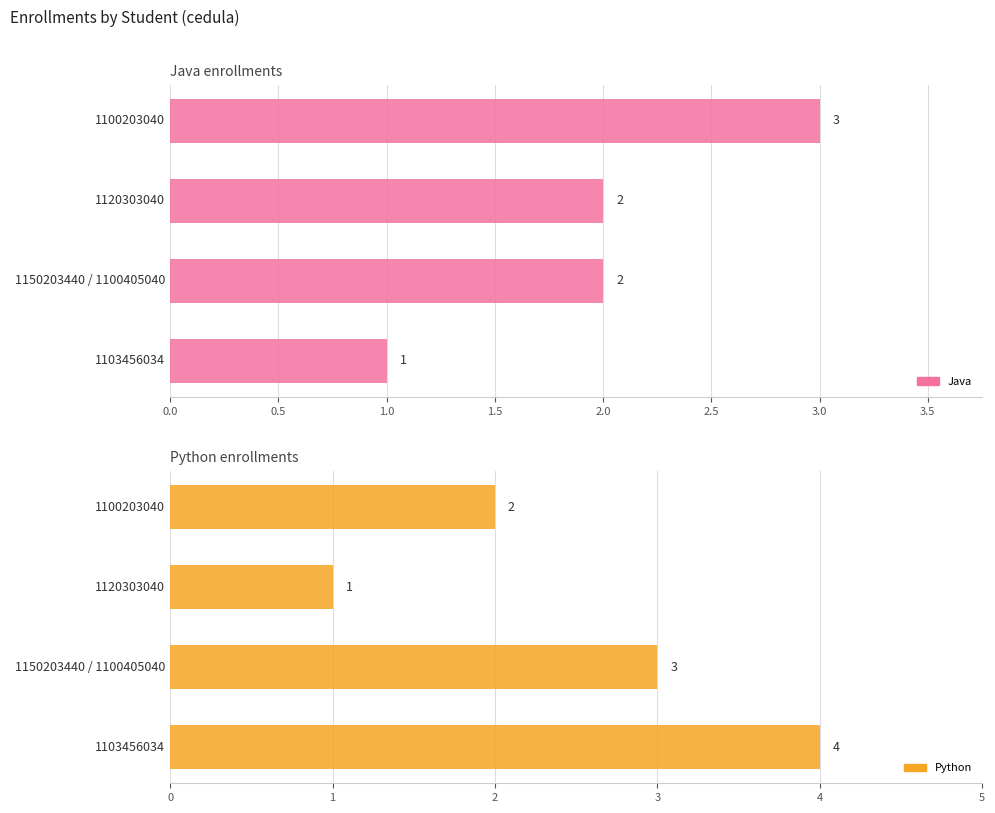

What is the difference between the maximum and minimum values in the python series?

3